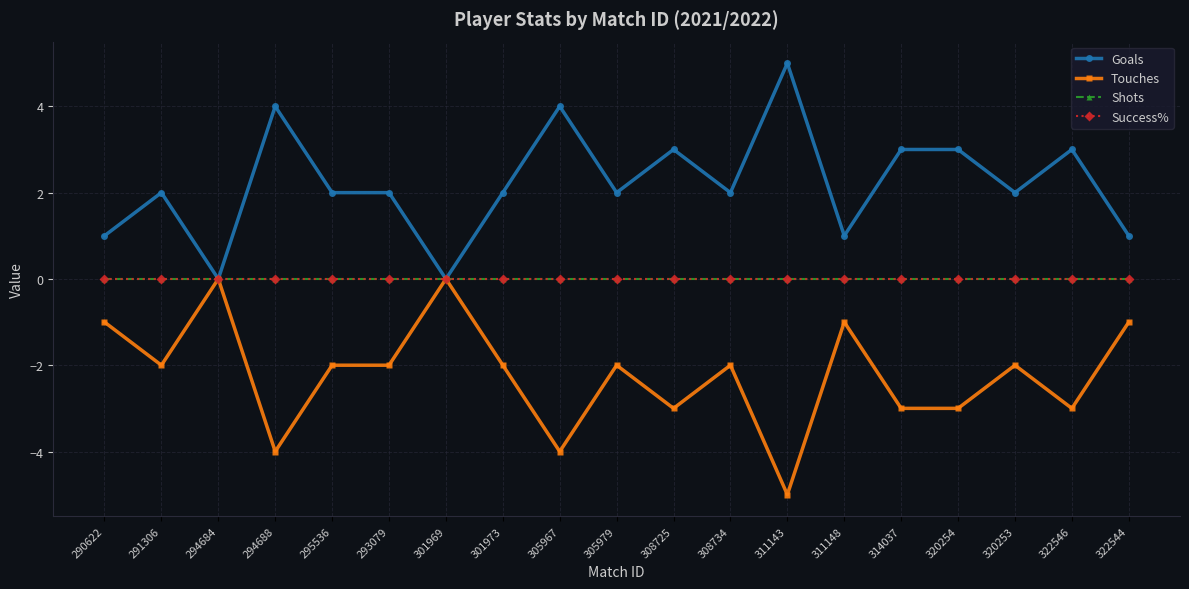

At 305967, list the series in order from largest to smallest.

Goals, Shots, Success%, Touches